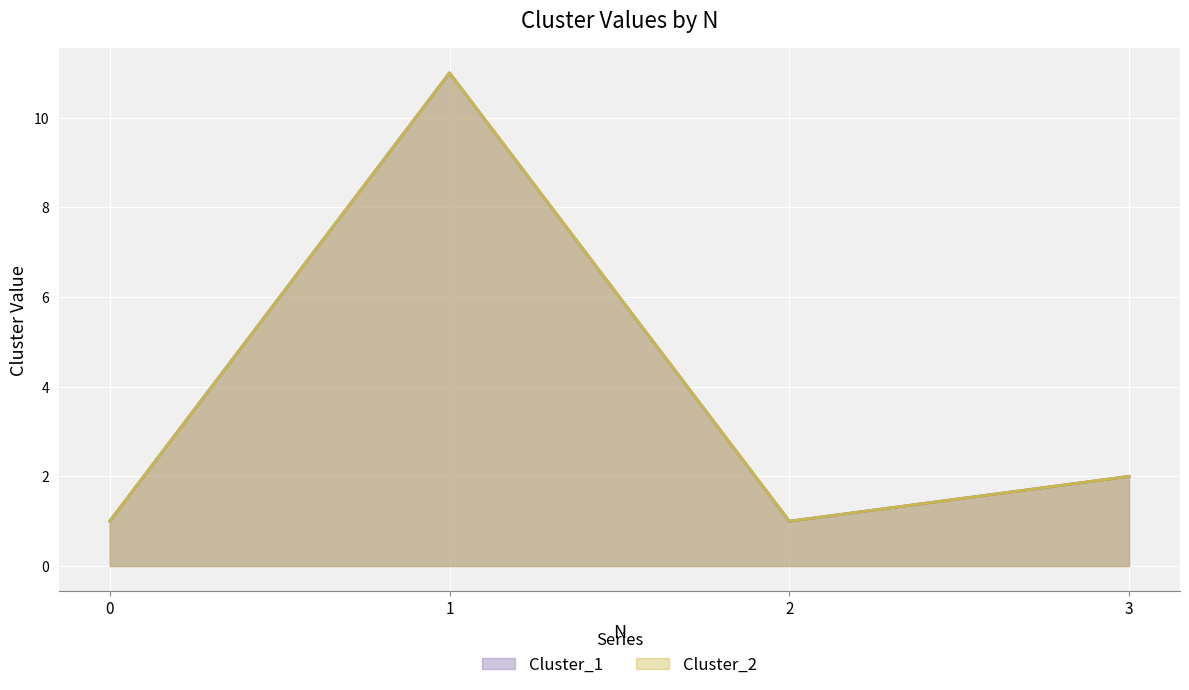

True or false: Cluster_1 and Cluster_2 cross at least once.

False